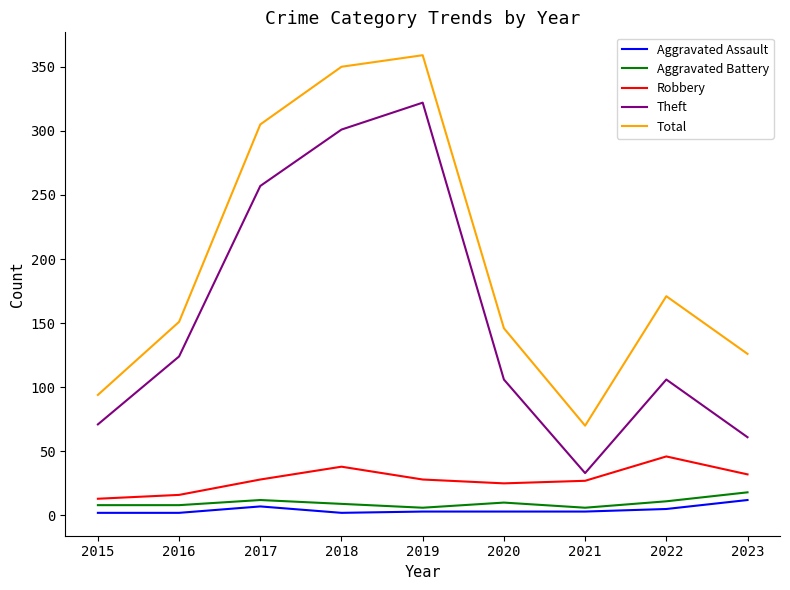

The value of Aggravated Battery at 2015 is 8. True or false?

True